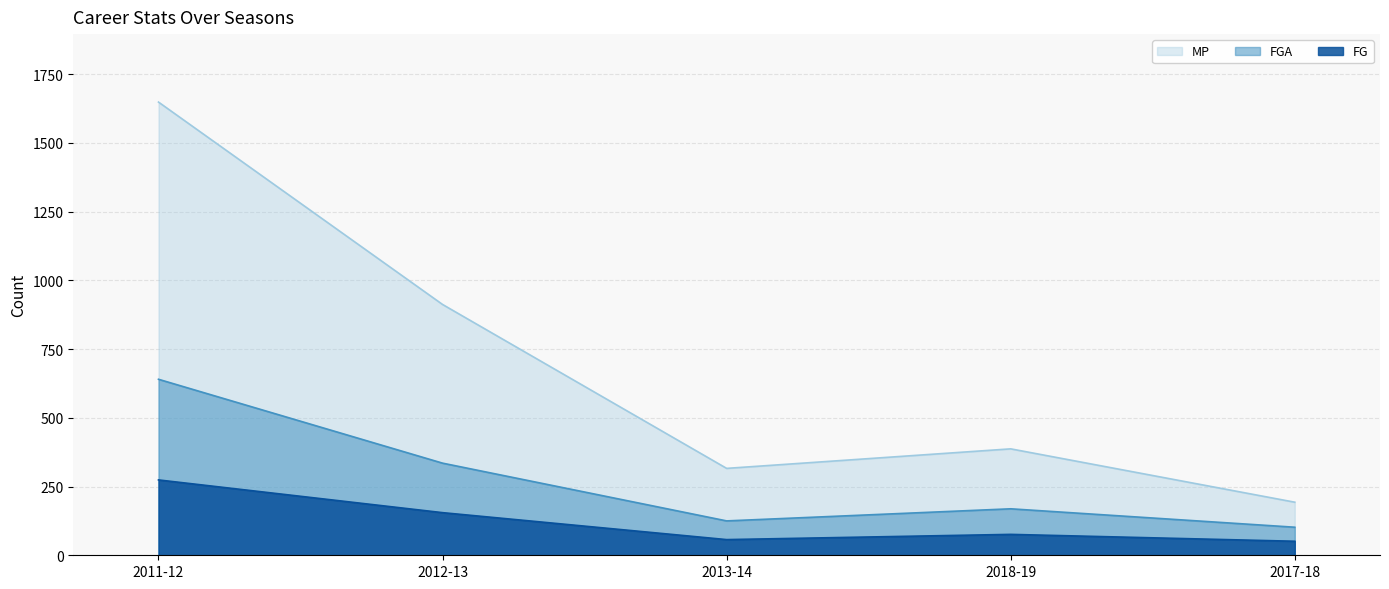

Is it true that FG equals 132 at 2011-12?

False